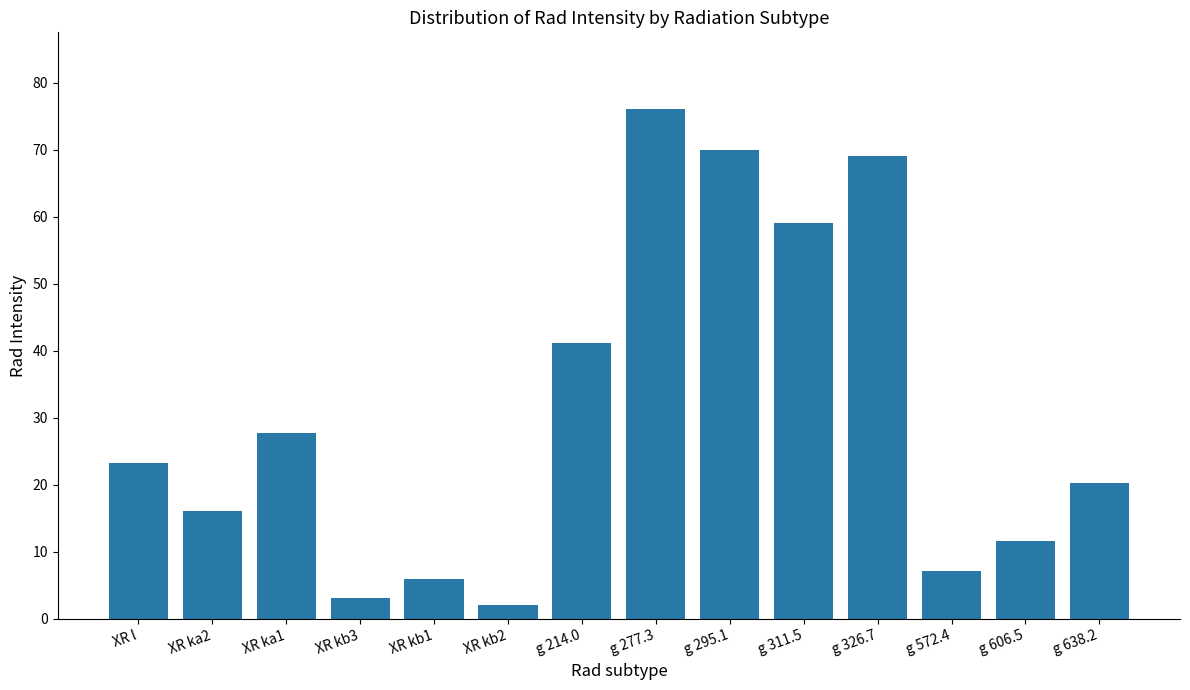

List the labels in order of value, largest first.

g 277.3, g 295.1, g 326.7, g 311.5, g 214.0, XR ka1, XR l, g 638.2, XR ka2, g 606.5, g 572.4, XR kb1, XR kb3, XR kb2